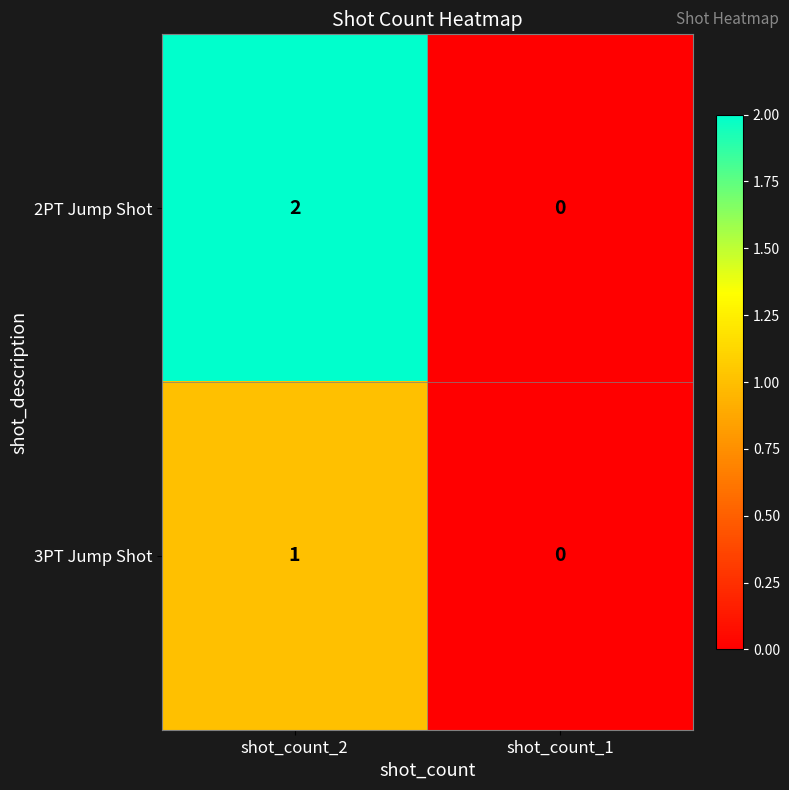

Reading left to right, extract all data points from this chart.

2PT Jump Shot: shot_count_2=2	shot_count_1=0
3PT Jump Shot: shot_count_2=1	shot_count_1=0